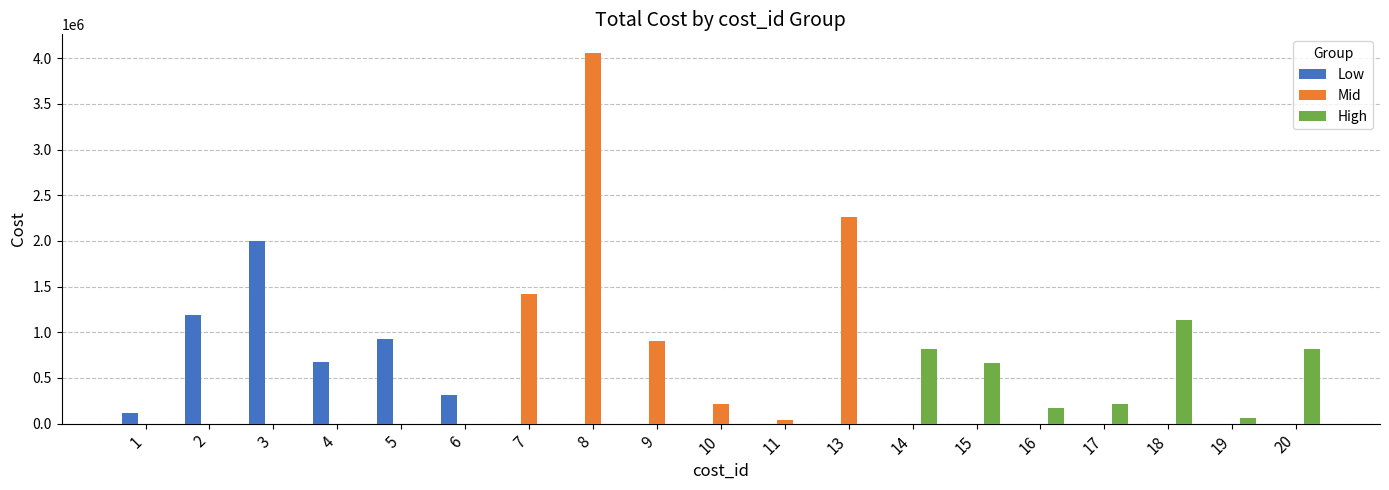

True or false: Mid has a value of 0.0 at 1.

True